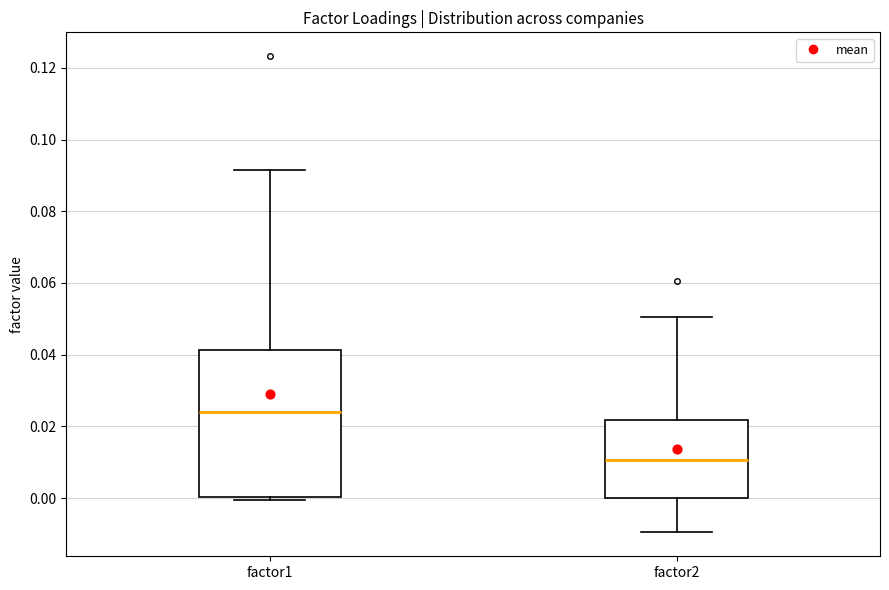

Reading left to right, transcribe this box plot: for each box, give where its median line is, the range the box spans, and where its two whiskers end, as read against the y-axis. The values are not printed on the chart, so give them approximately, as read against the axis.

factor1: median 0.024, box 0.000 to 0.042, whiskers 0.000 (just below the box's lower edge) to 0.092
factor2: median 0.010, box 0.000 to 0.022, whiskers -0.010 to 0.050